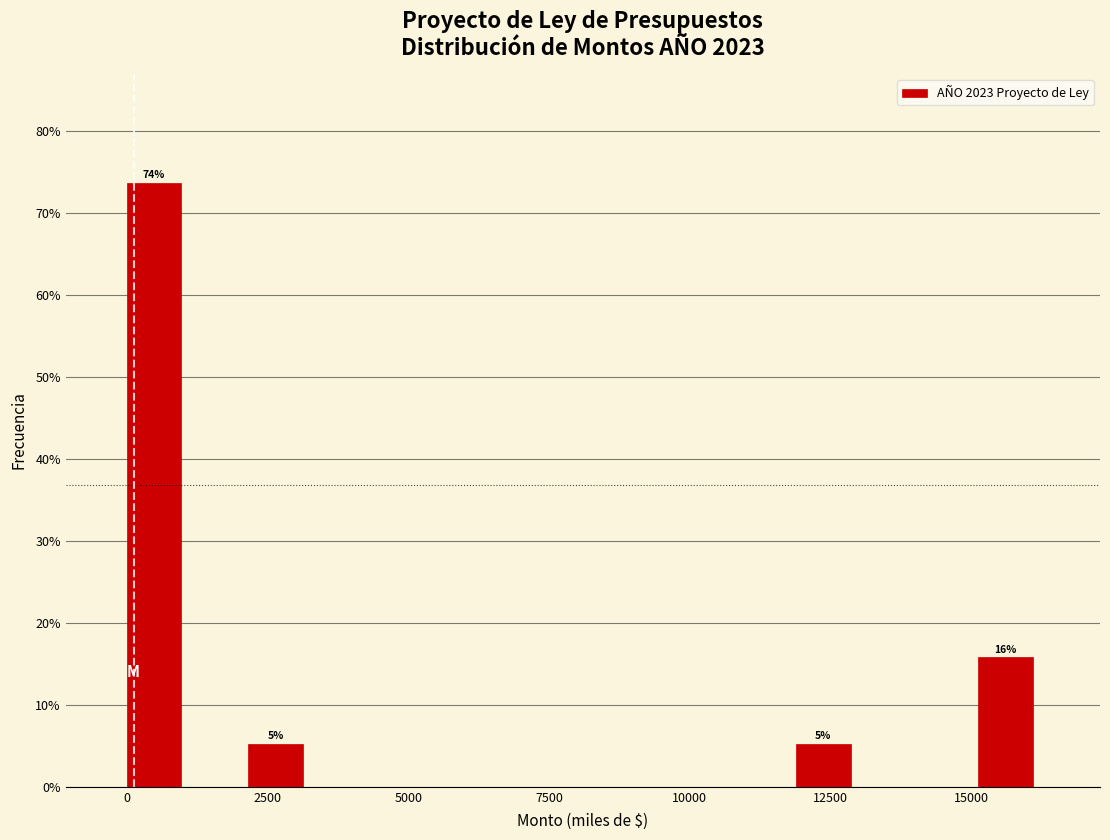

Around what value on the x-axis is the tallest bar? Give the approximate position of its centre, as read against the axis.

500